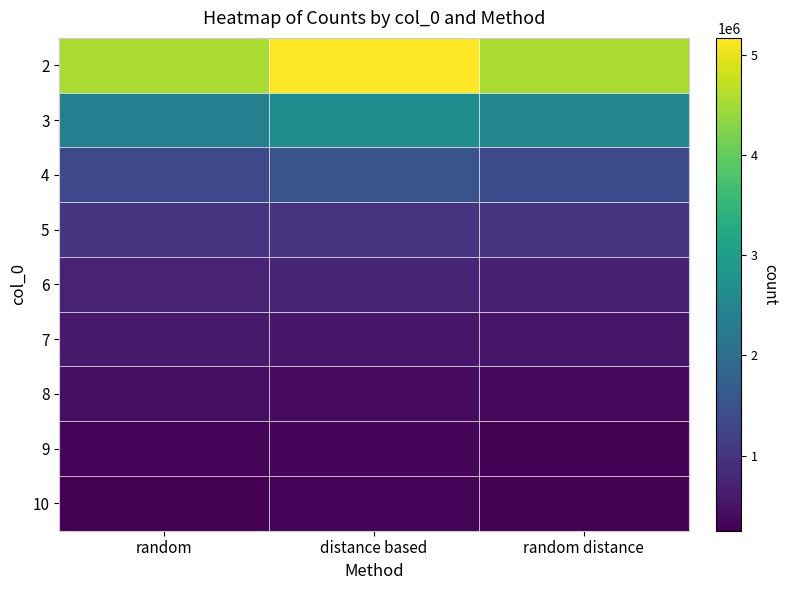

At how many categories does at least one series exceed 2713174?

3